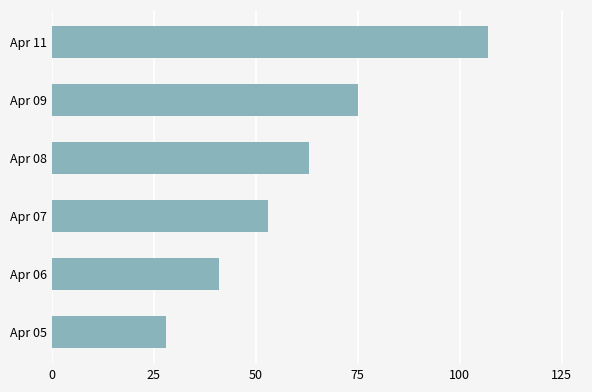

What is the difference between the maximum and second lowest values?

66